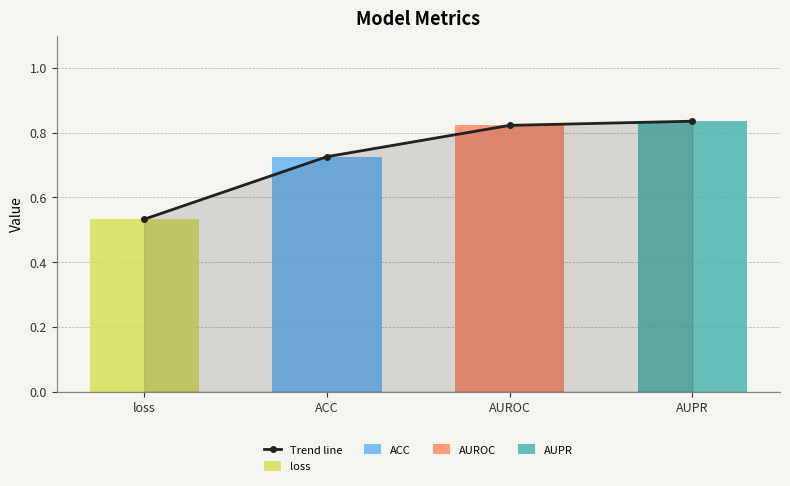

At which category does the chart reach its minimum across all series?

loss